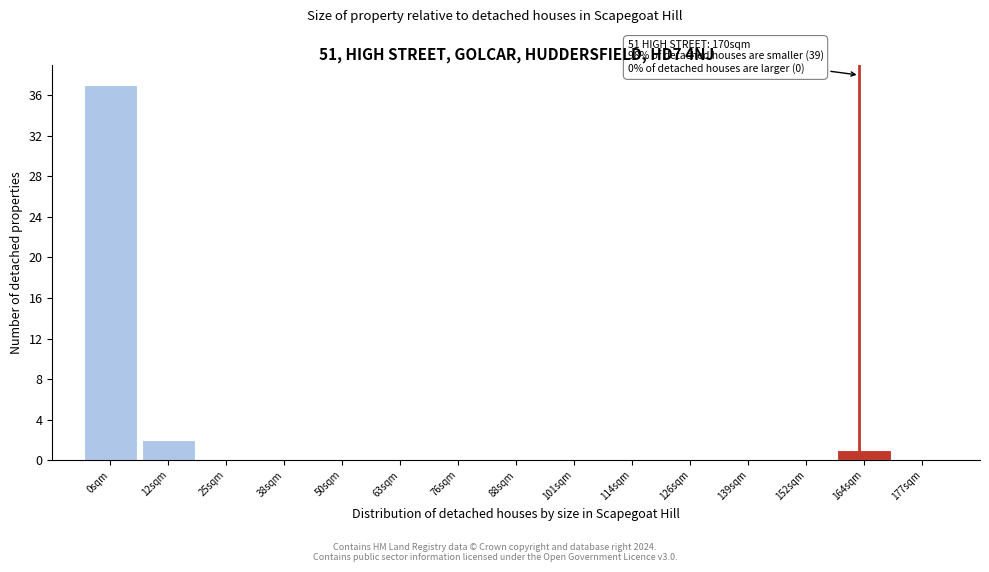

Reading left to right, list all the values displayed in this chart.

0sqm=37	12sqm=2	25sqm=0	38sqm=0	50sqm=0	63sqm=0	76sqm=0	88sqm=0	101sqm=0	114sqm=0	126sqm=0	139sqm=0	152sqm=0	164sqm=1	177sqm=0